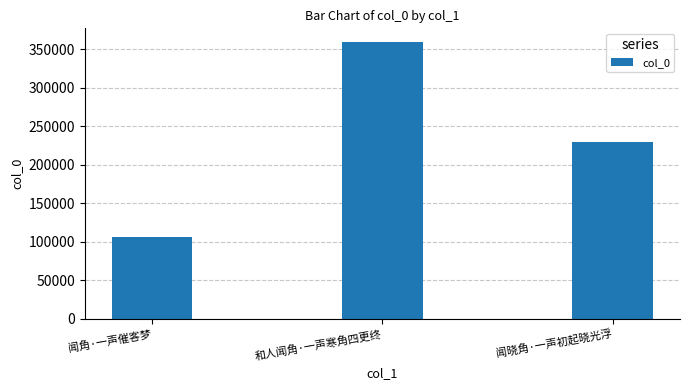

At which label does the data first exceed 229743?

和人闻角·一声寒角四更终